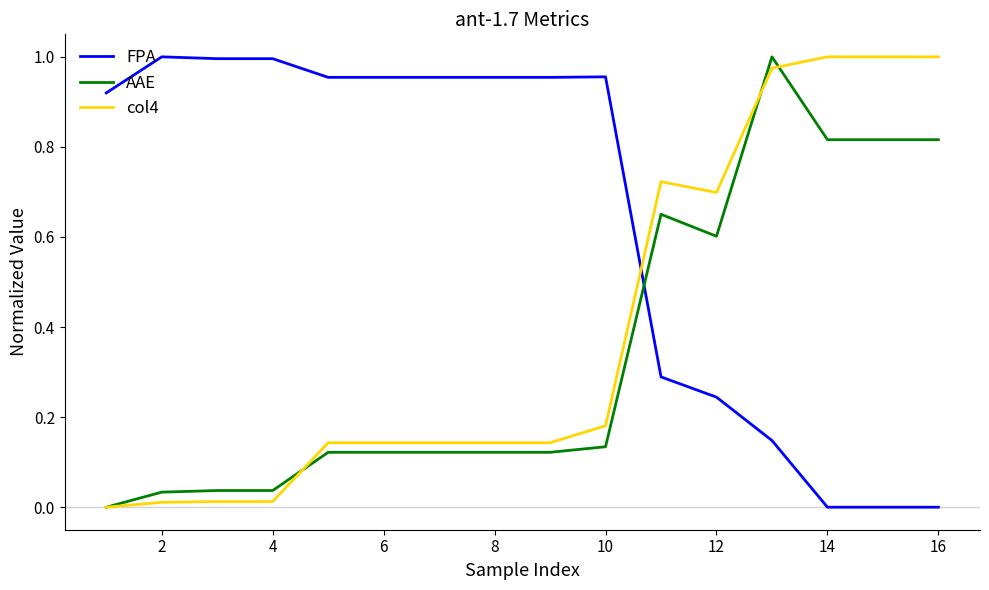

Rank the series by their average value, from highest to lowest.

FPA, col4, AAE